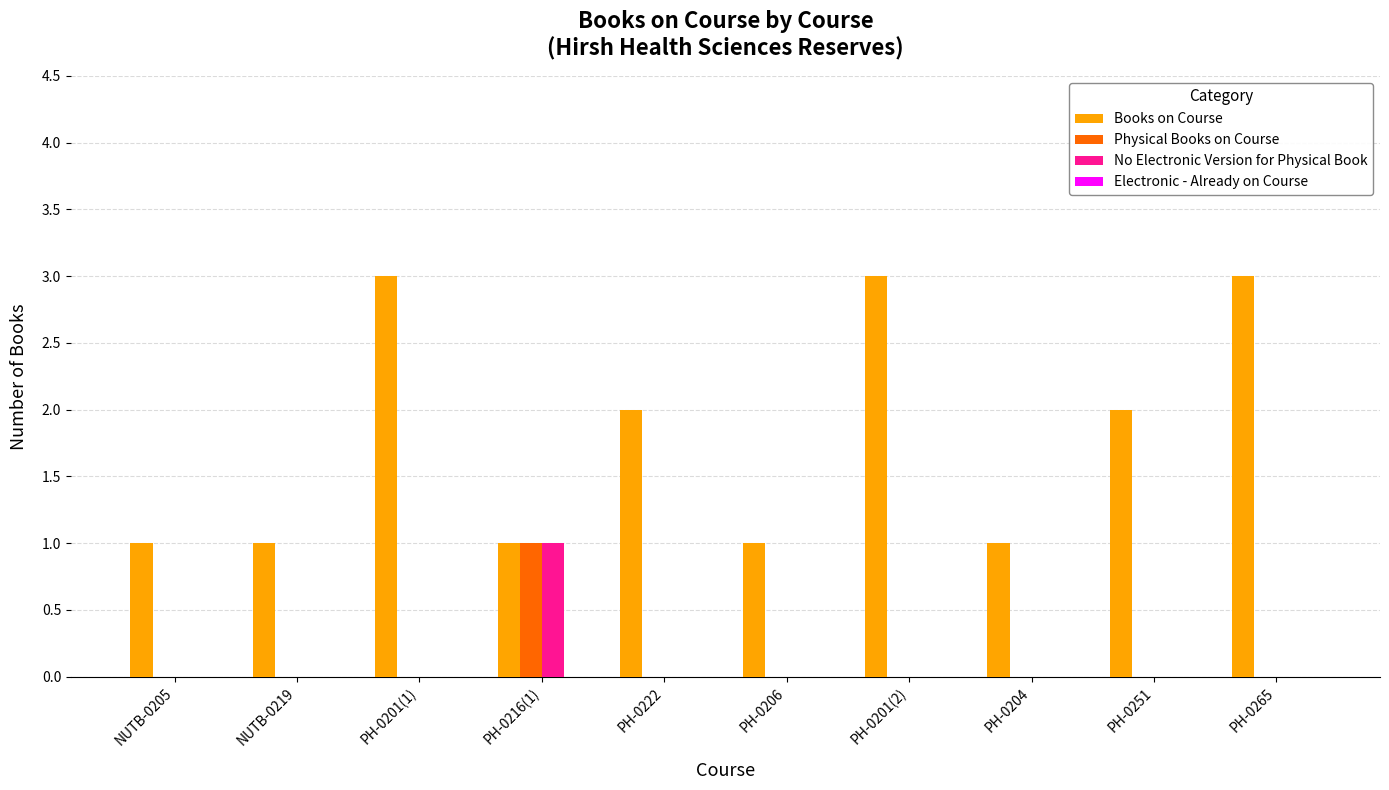

Between PH-0201(1) and PH-0216(1), which series saw the biggest shift?

Books on Course